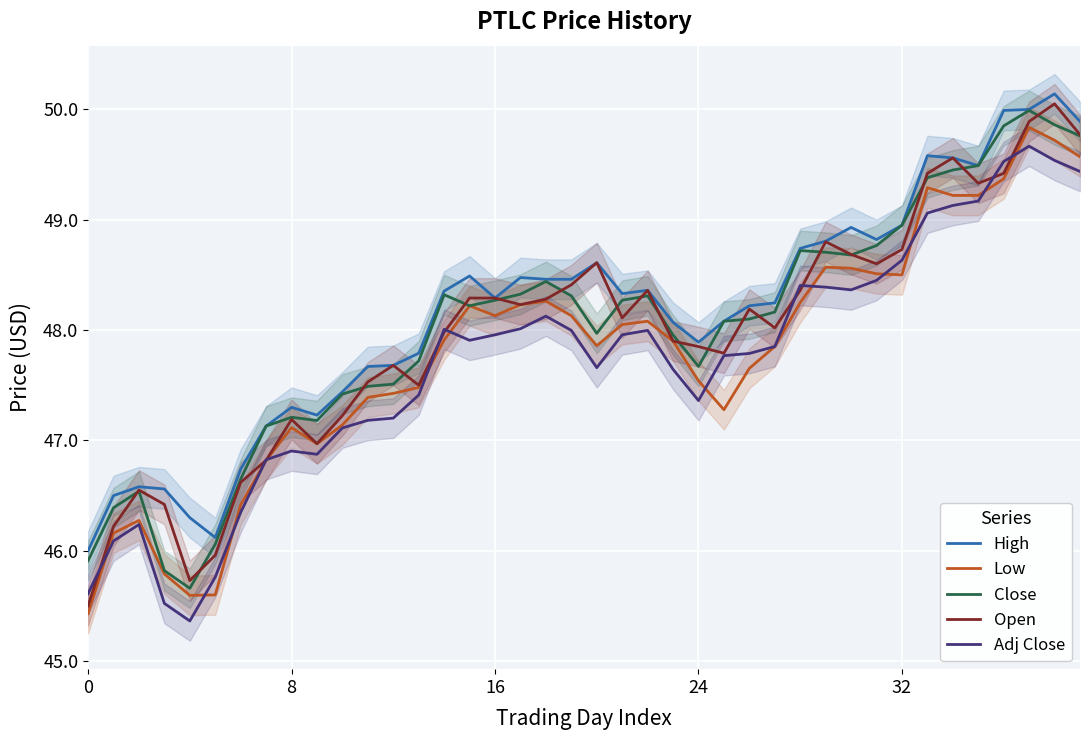

True or false: Close and High intersect in this chart.

False